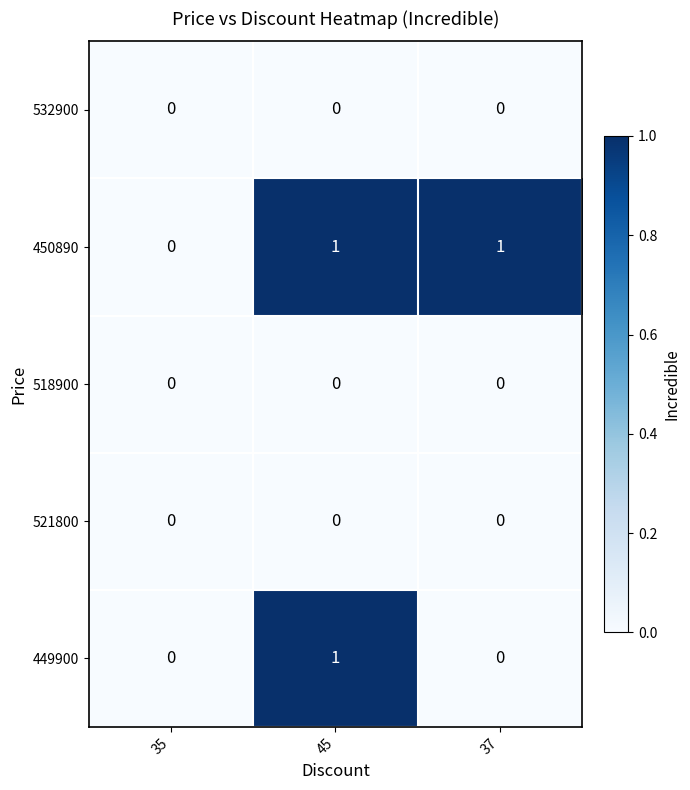

How many data points does each series have?

3